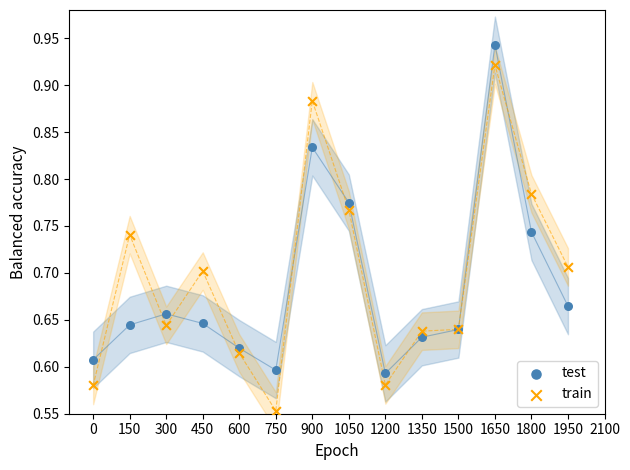

Which series reaches the minimum Y coordinate?

train